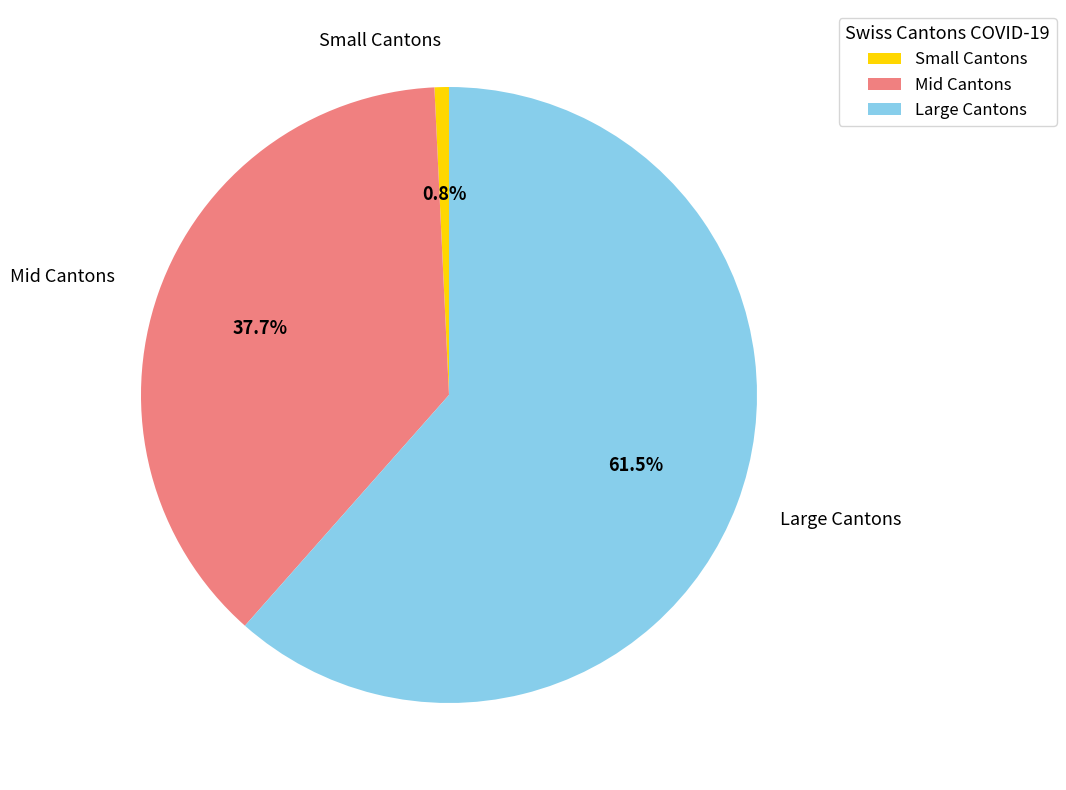

Is there any slice that represents more than half of the pie?

Yes